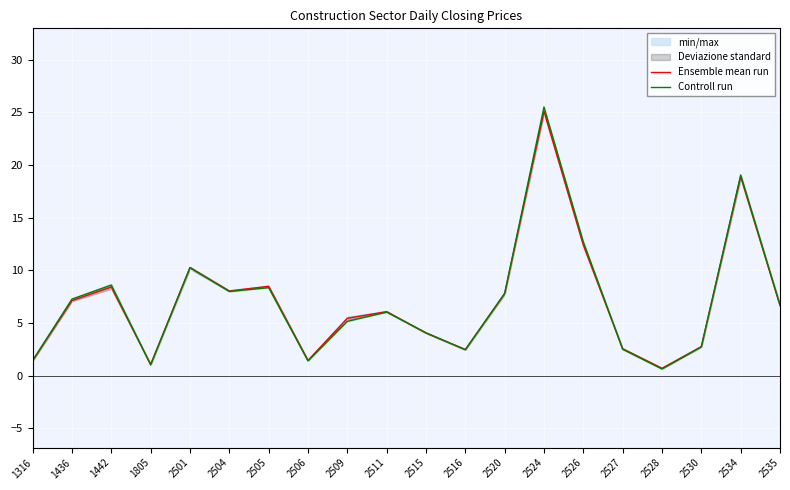

True or false: Ensemble mean run has a value of 2.2 at 2509.

False